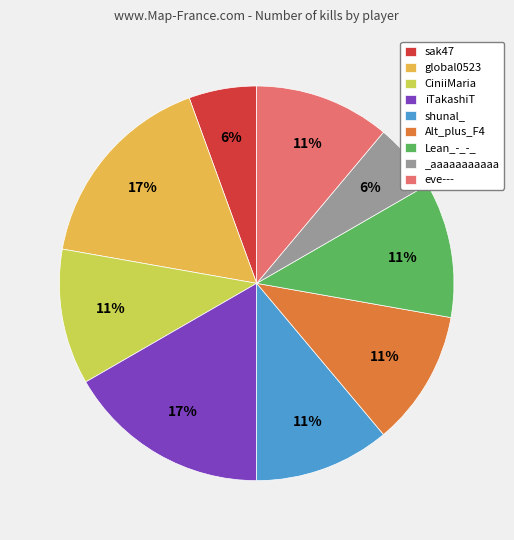

Does any single category account for the majority?

No